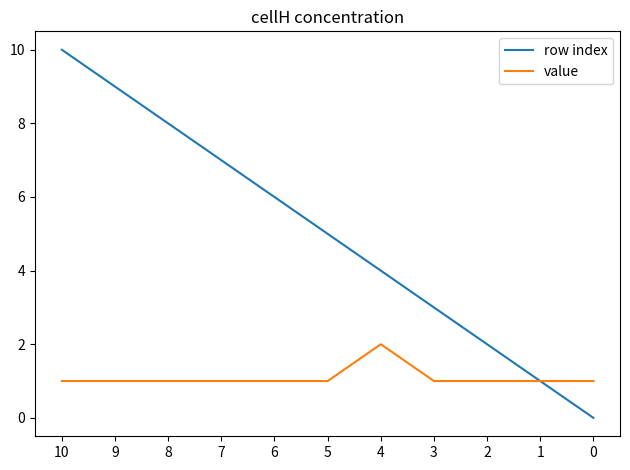

How many lines are shown in the chart?

2